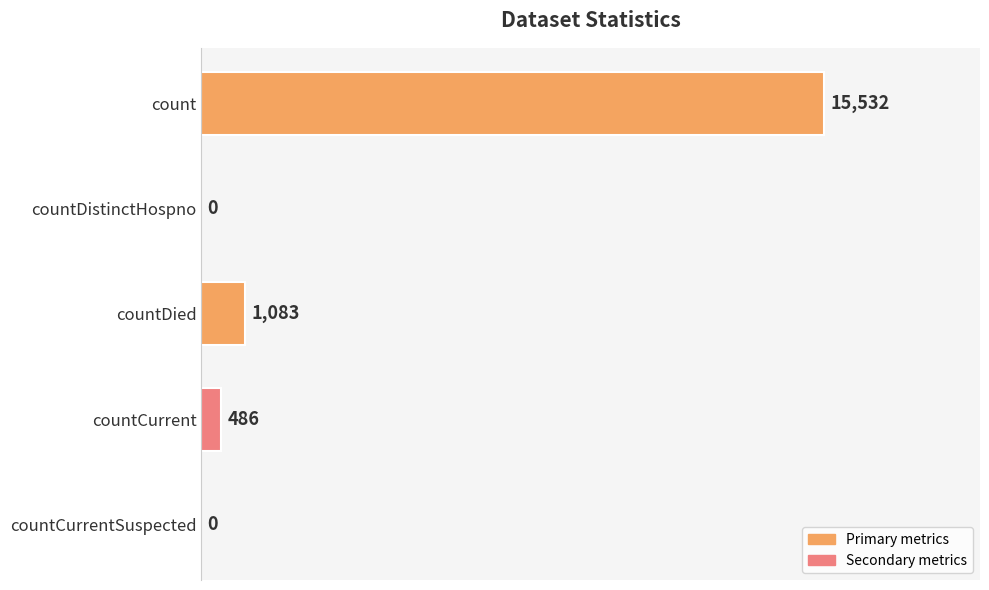

Count the number of data series in this chart.

1